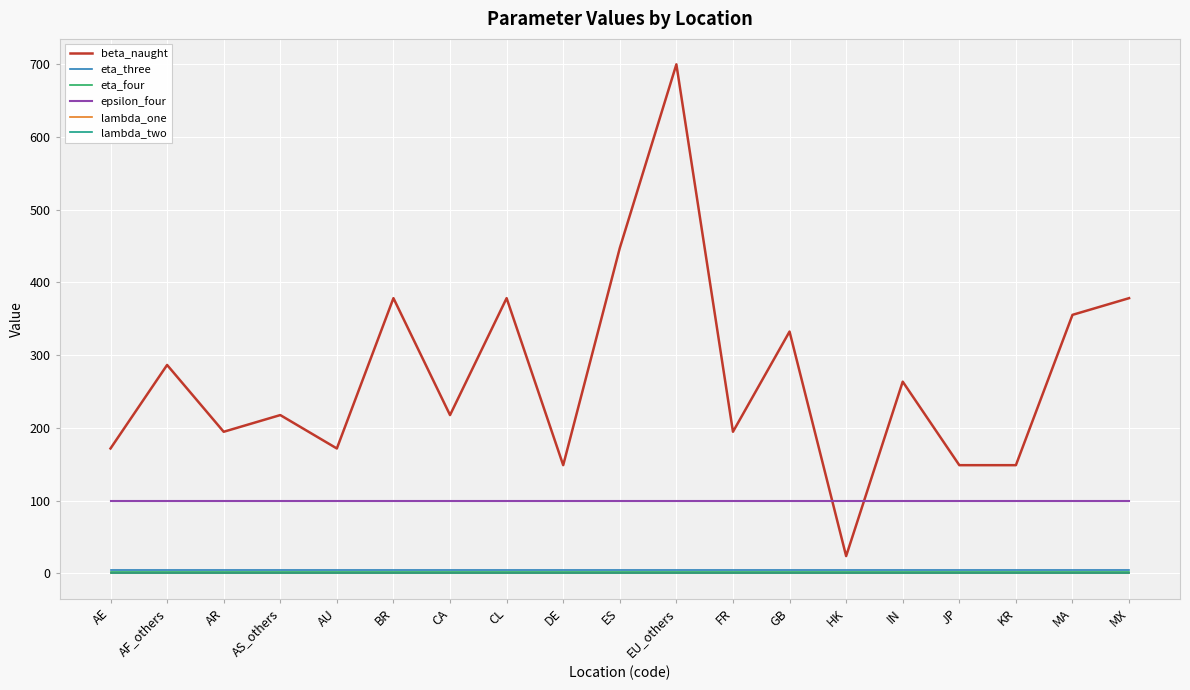

Is it true that beta_naught equals 194.6 at FR?

True